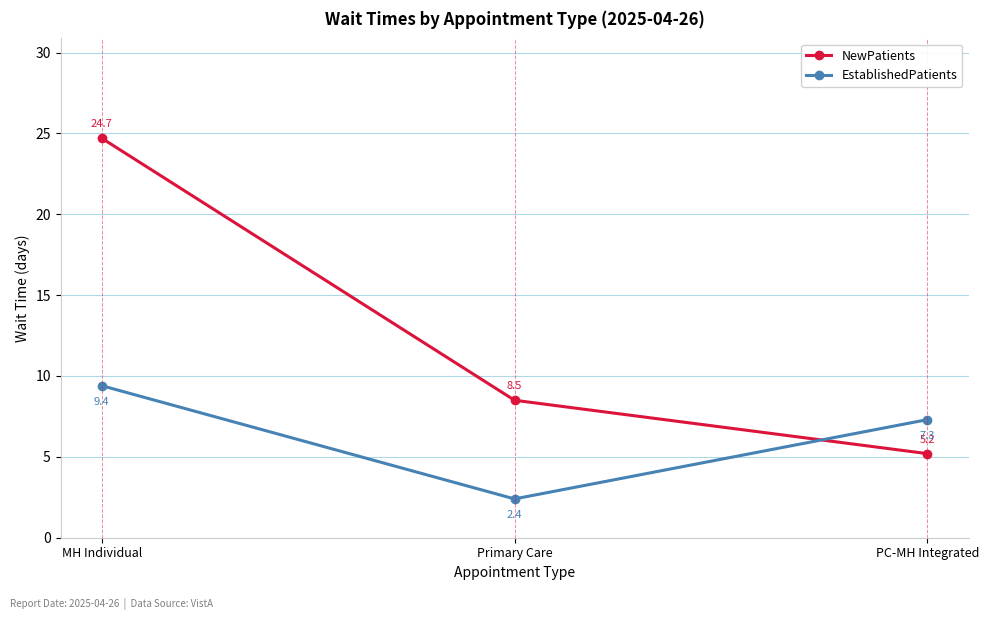

Which series changed the most between MH Individual and PC-MH Integrated?

NewPatients